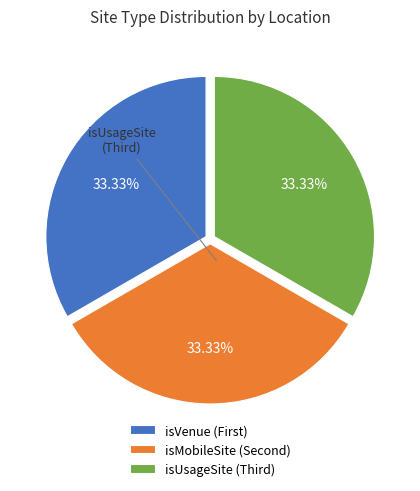

How many segments does this pie chart have?

3